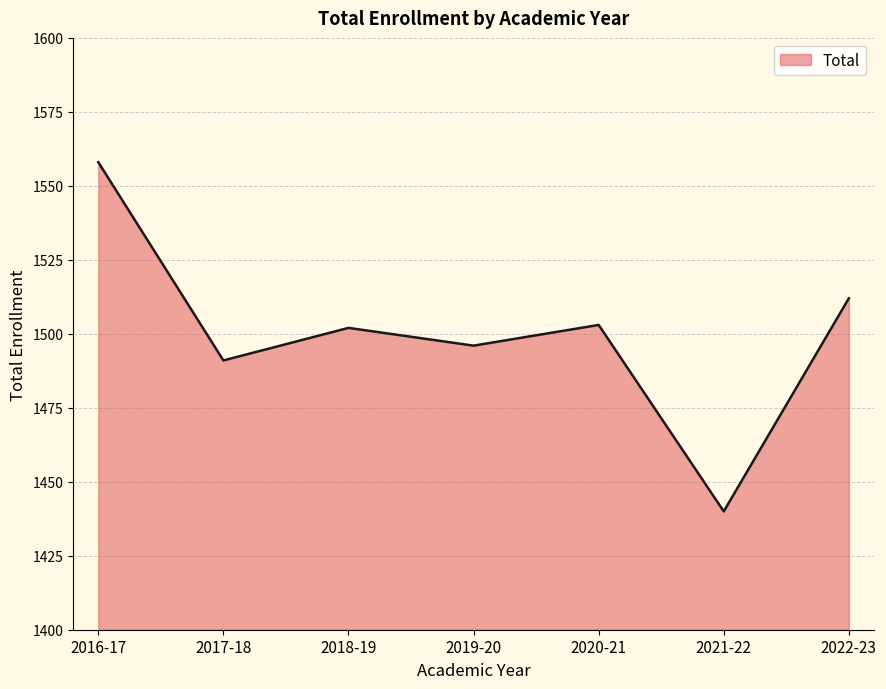

At which category does the data reach its first local peak?

2018-19